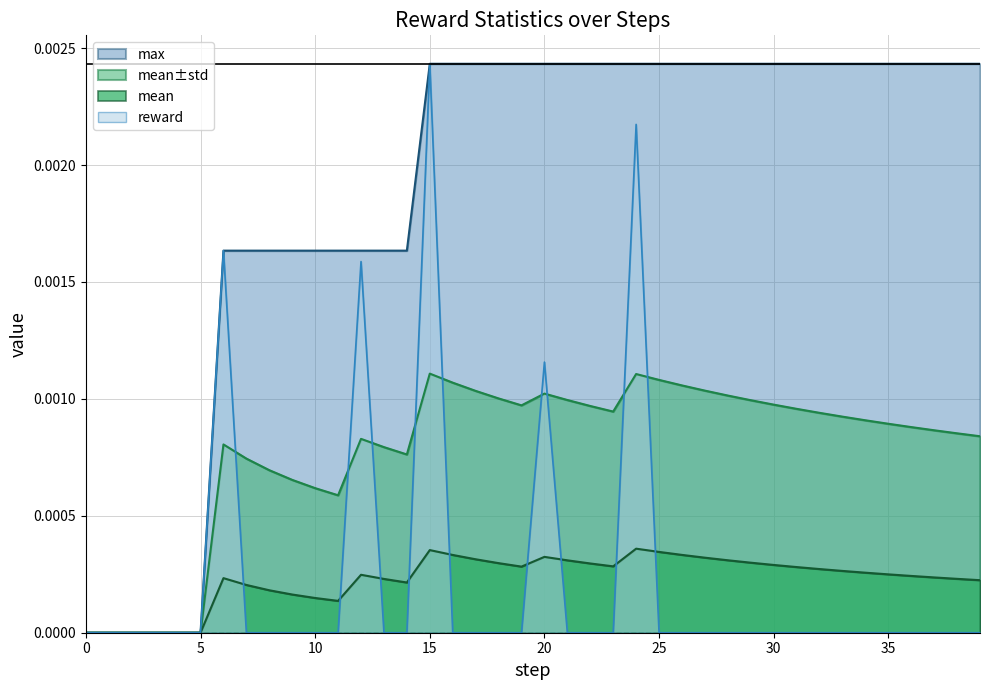

List the series in order of their peak value, highest first.

reward, max, std, mean